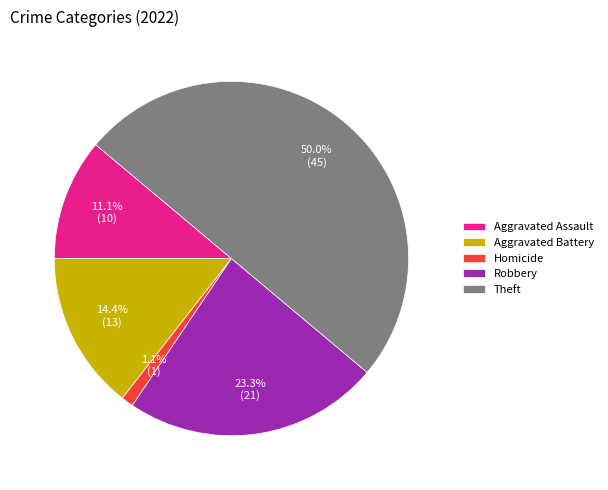

Do Aggravated Battery and Robbery together represent more than half of the pie?

No